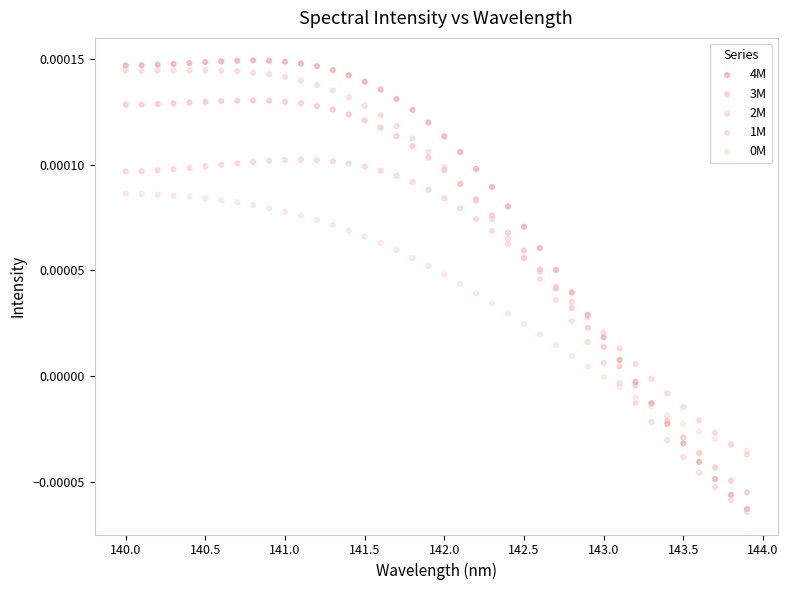

Which series has the largest Y range (max minus min)?

4M